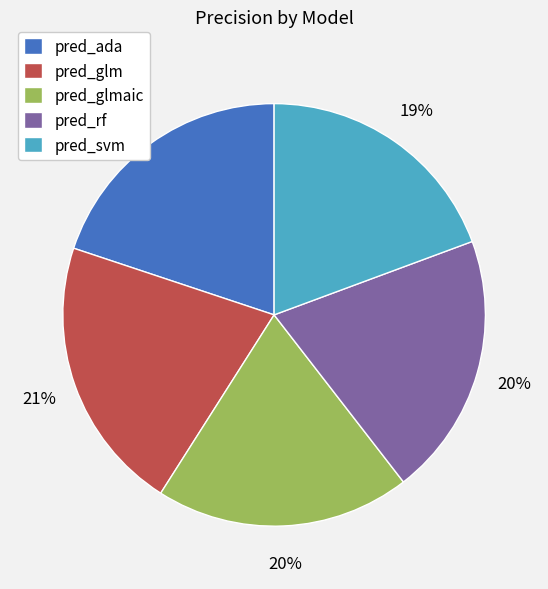

Is it true that pred_ada is 20% of the pie?

True